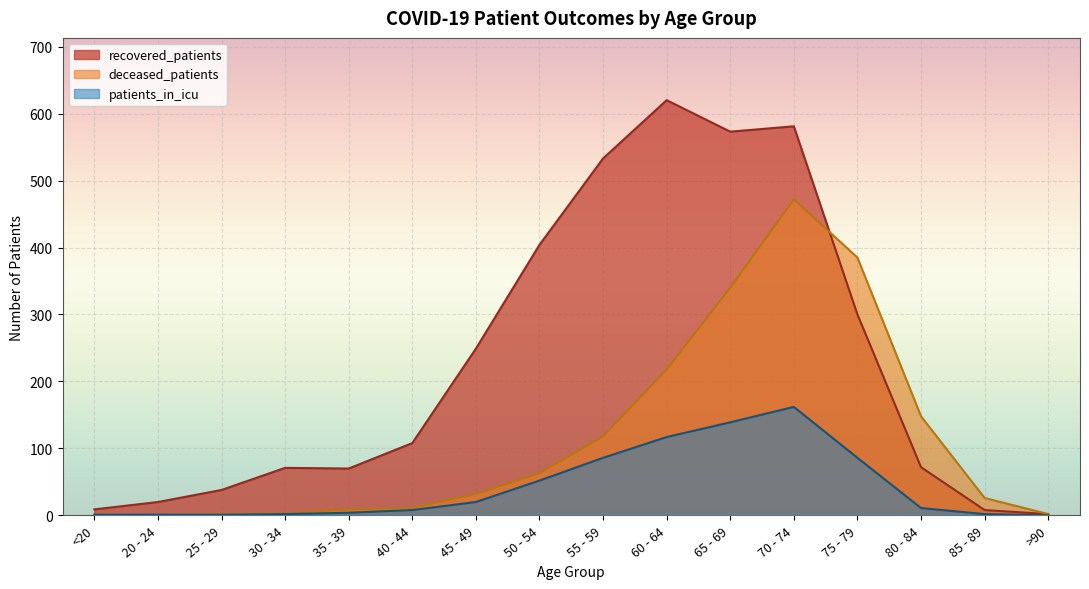

At how many categories does at least one series exceed 263?

6